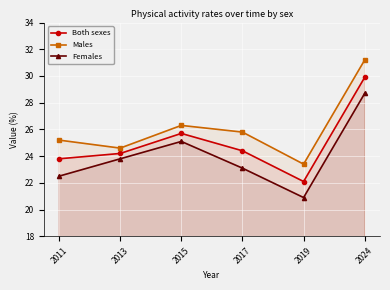

What is the difference between the Both sexes values at 2017 and 2015?

1.3